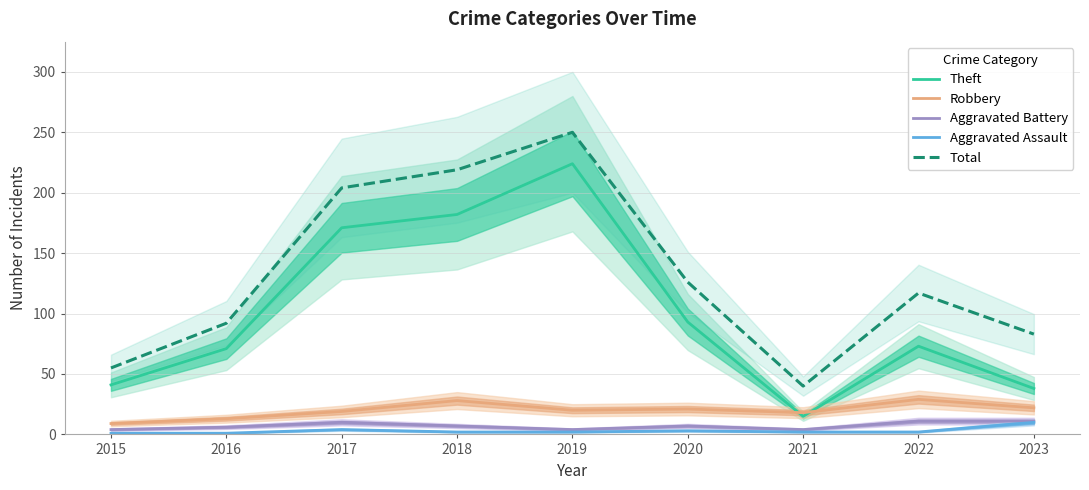

What is the value of the Total point at the 1st from the left?

55